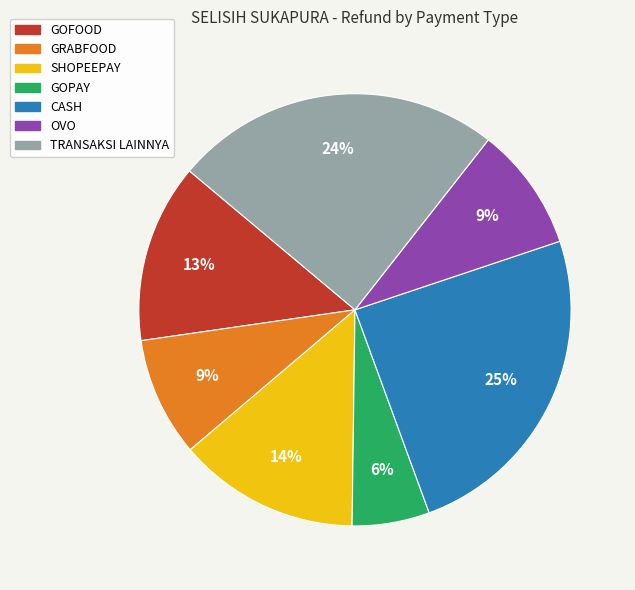

Which category has the smallest portion of the pie?

GOPAY